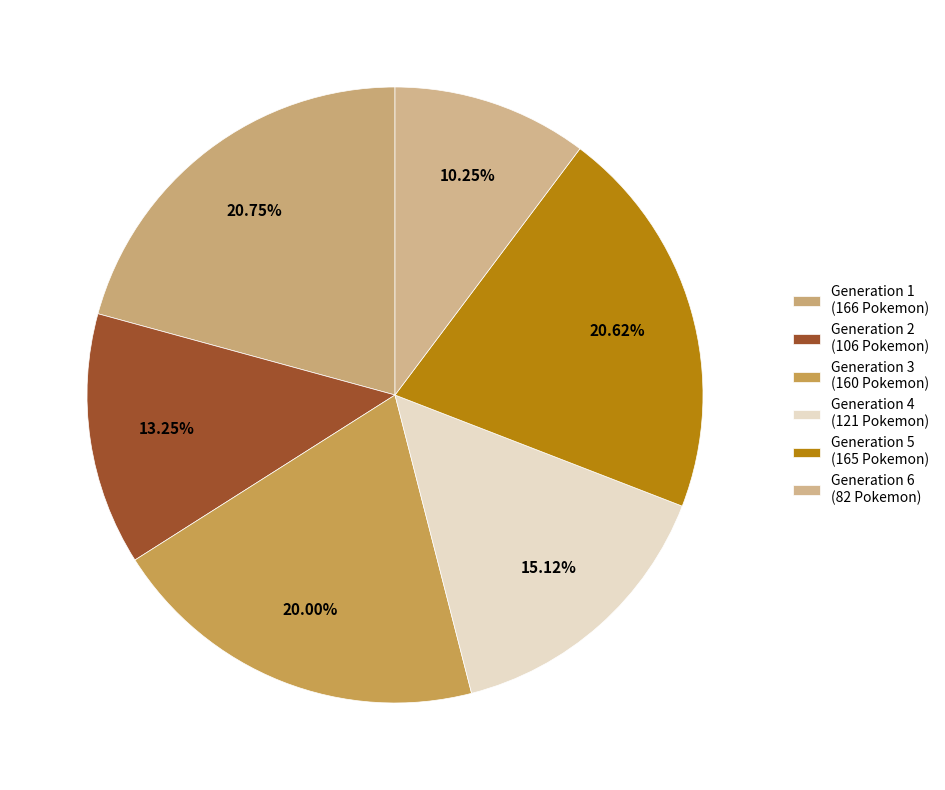

To the nearest percent, what is the combined percentage of Generation 5 and Generation 2?

34%